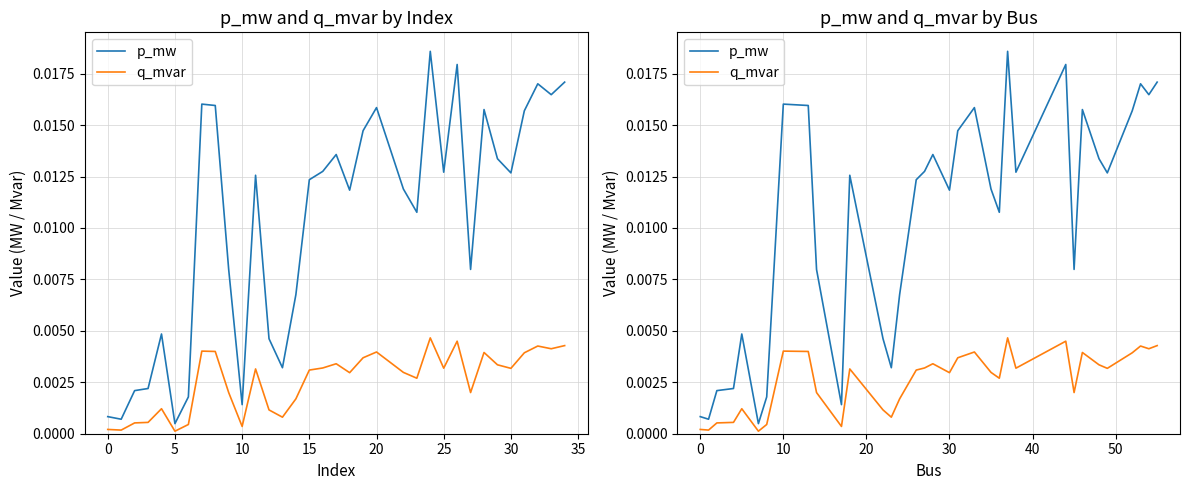

List the series in order of their overall mean, highest first.

p_mw, q_mvar